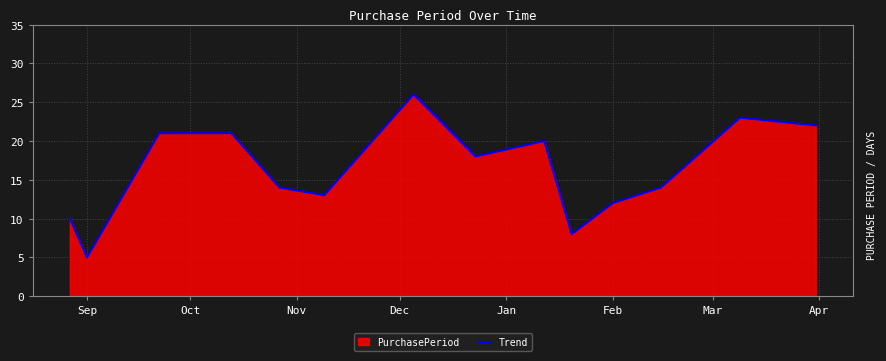

How many points are lower than both their immediate neighbors (excluding endpoints)?

4